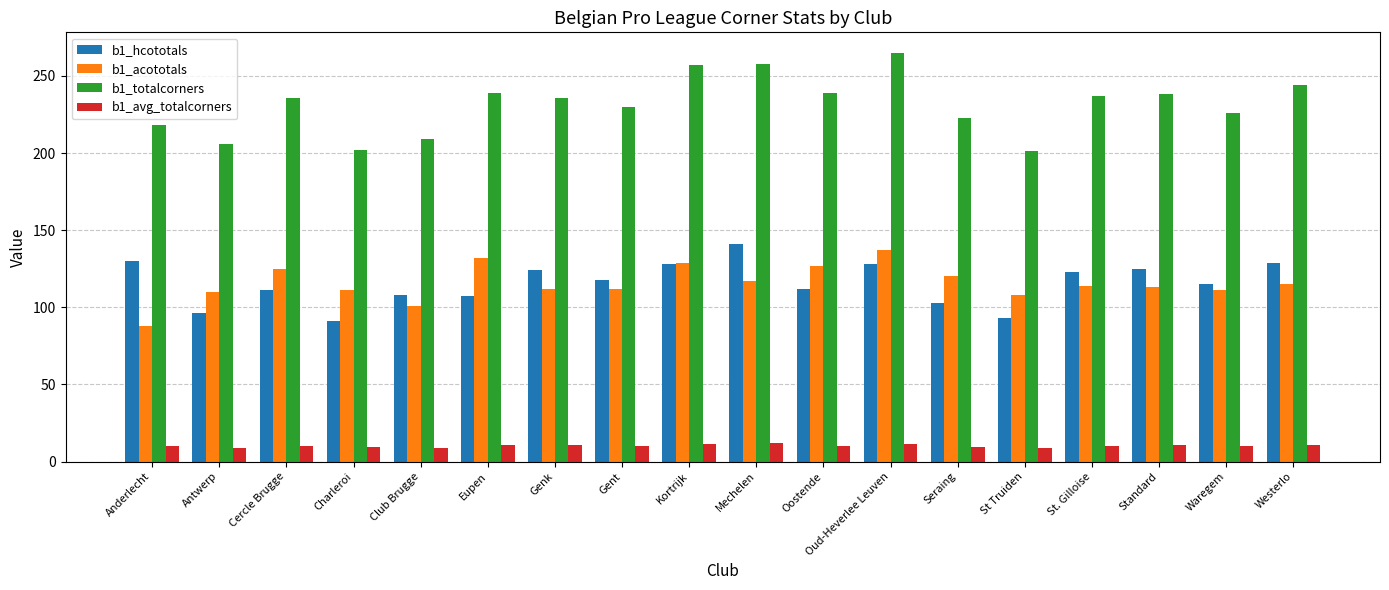

How many series are shown in this chart?

4